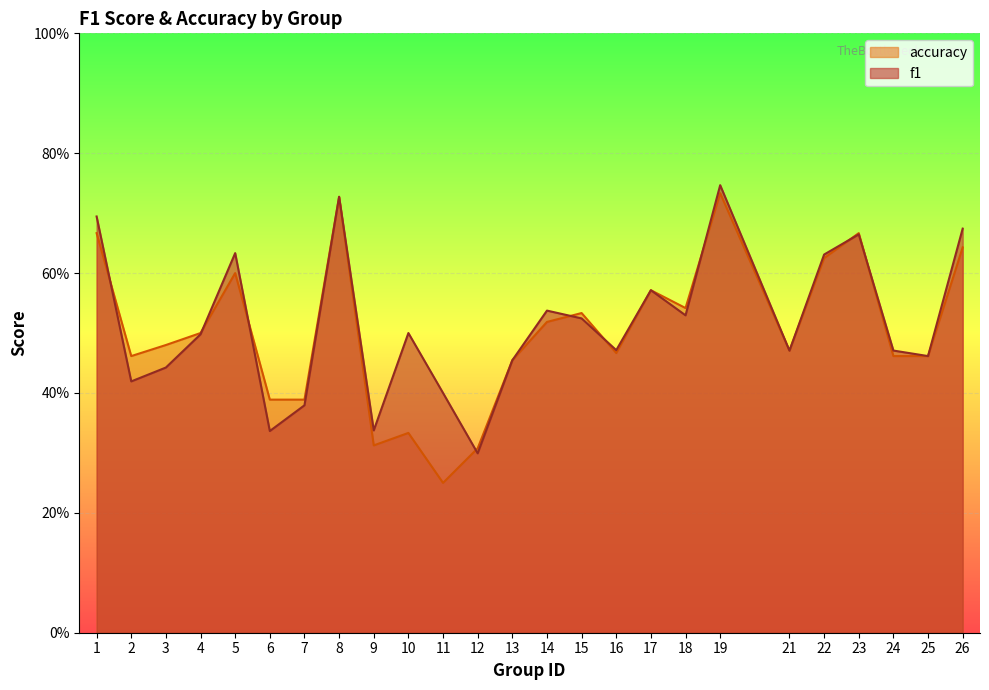

Reading right to left, transcribe all the data shown in this chart.

f1: 0.7	0.5	0.5	0.7	0.6	0.5	0.7	0.5	0.6	0.5	0.5	0.5	0.5	0.3	0.4	0.5	0.3	0.7	0.4	0.3	0.6	0.5	0.4	0.4	0.7
accuracy: 0.6	0.5	0.5	0.7	0.6	0.5	0.7	0.5	0.6	0.5	0.5	0.5	0.5	0.3	0.2	0.3	0.3	0.7	0.4	0.4	0.6	0.5	0.5	0.5	0.7